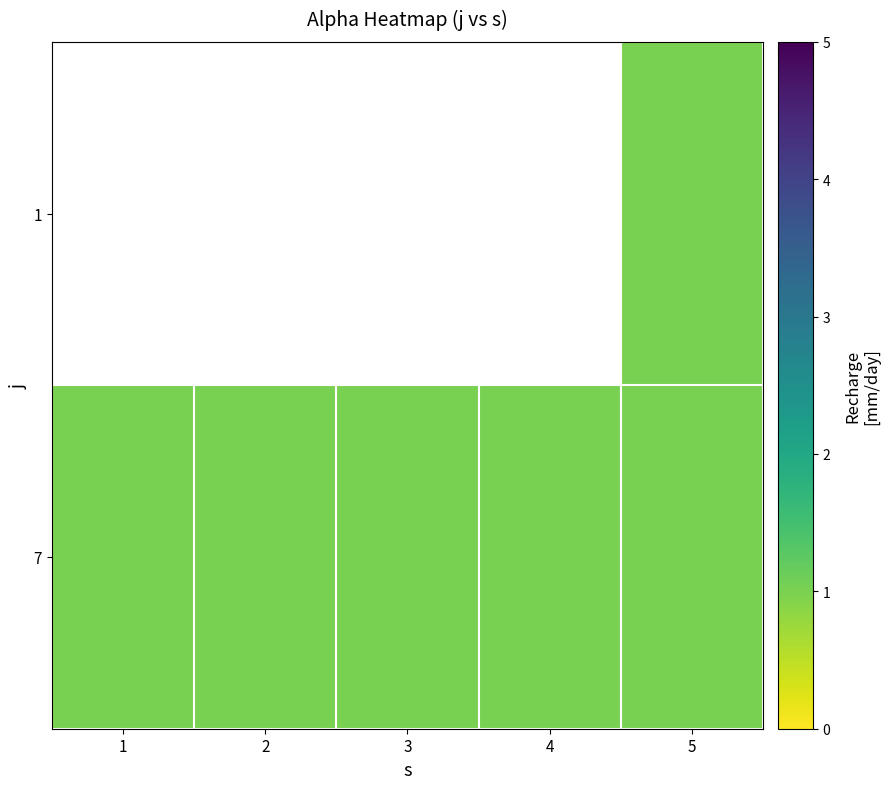

Count the number of categories in the chart.

5